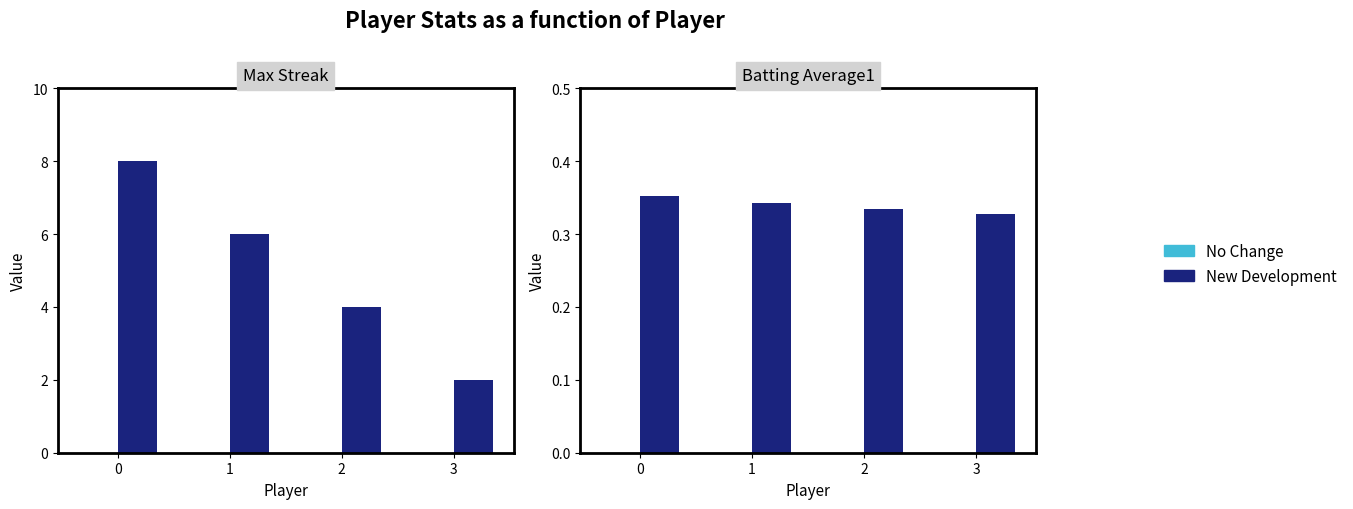

Reading left to right, what are all the values shown in this chart?

No Change: 0=0.0	1=0.0	2=0.0	3=0.0
Max Streak: 0=8.0	1=6.0	2=4.0	3=2.0
Batting Average1: 0=0.4	1=0.3	2=0.3	3=0.3